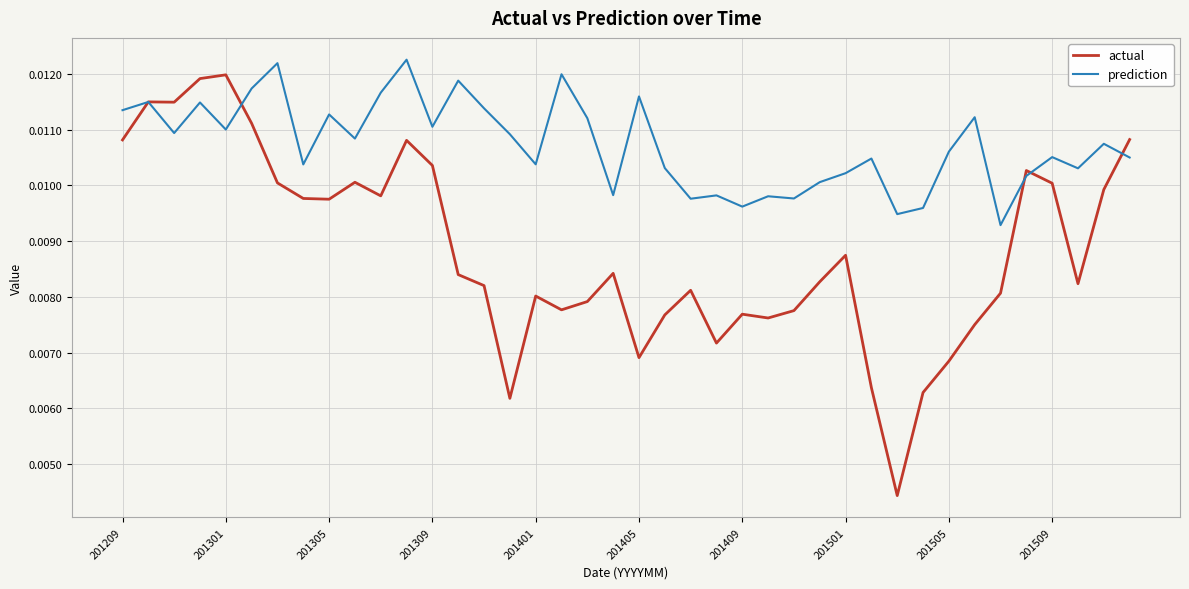

List the series in order of their overall mean, lowest first.

actual, prediction